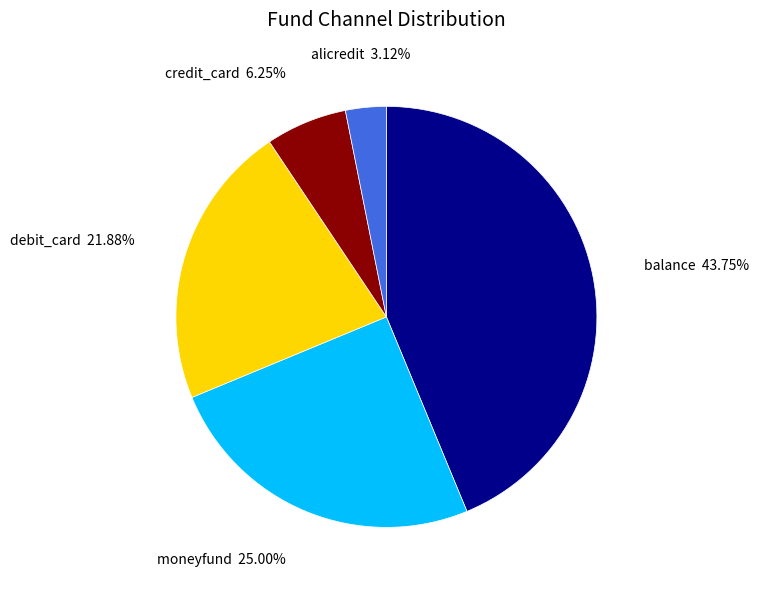

Is there a majority slice in this chart?

No